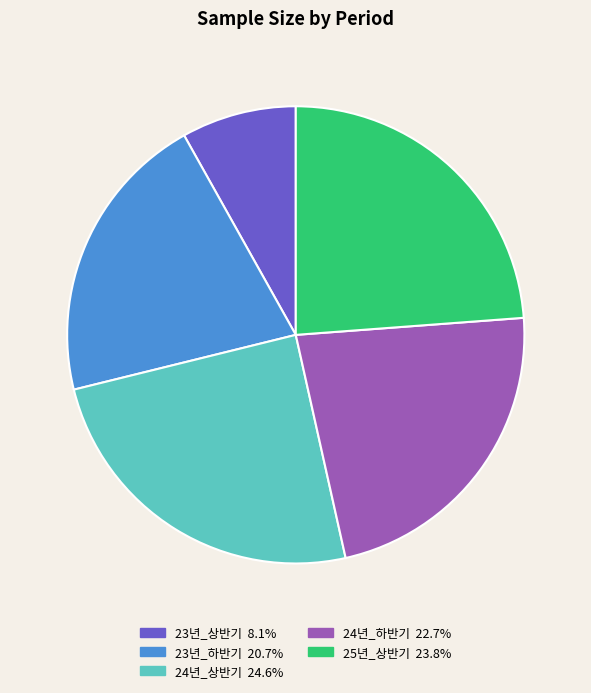

Rank the categories by value from lowest to highest.

23년_상반기, 23년_하반기, 24년_하반기, 25년_상반기, 24년_상반기